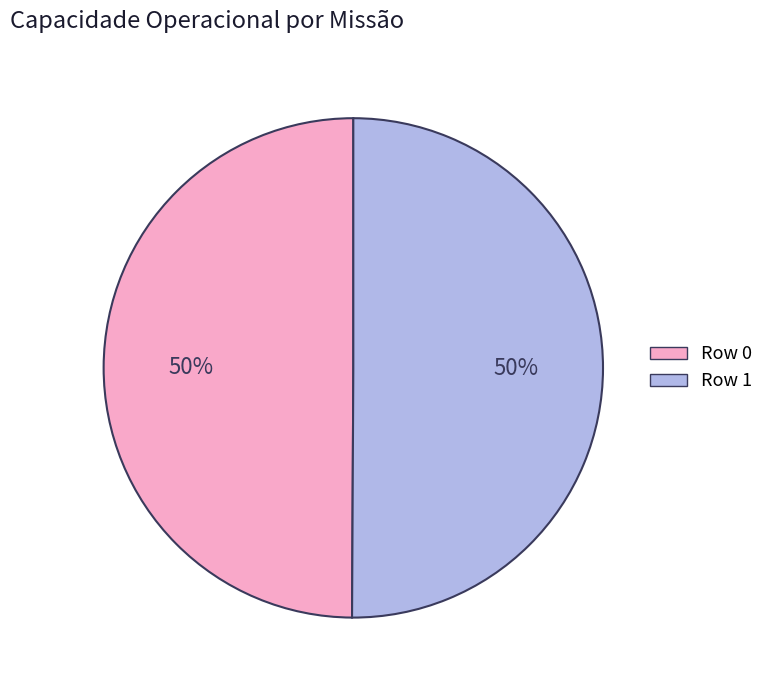

What percentage is the Row 1 slice, to the nearest percent?

50%